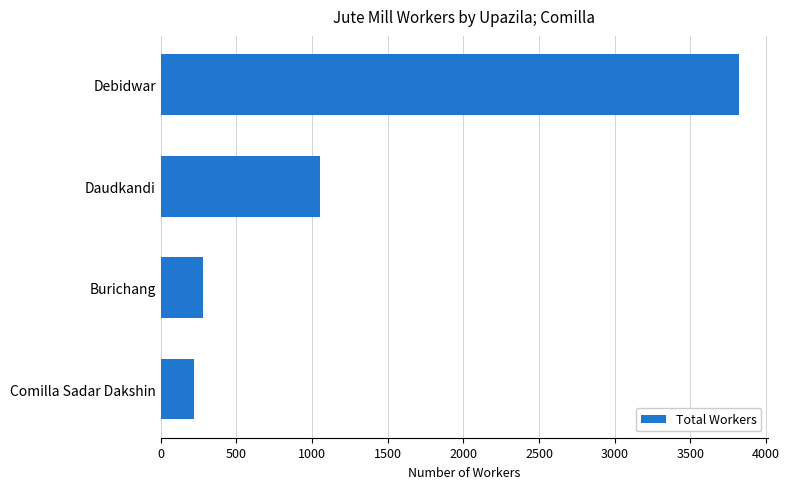

List the labels in order of value, smallest first.

Comilla Sadar Dakshin, Burichang, Daudkandi, Debidwar